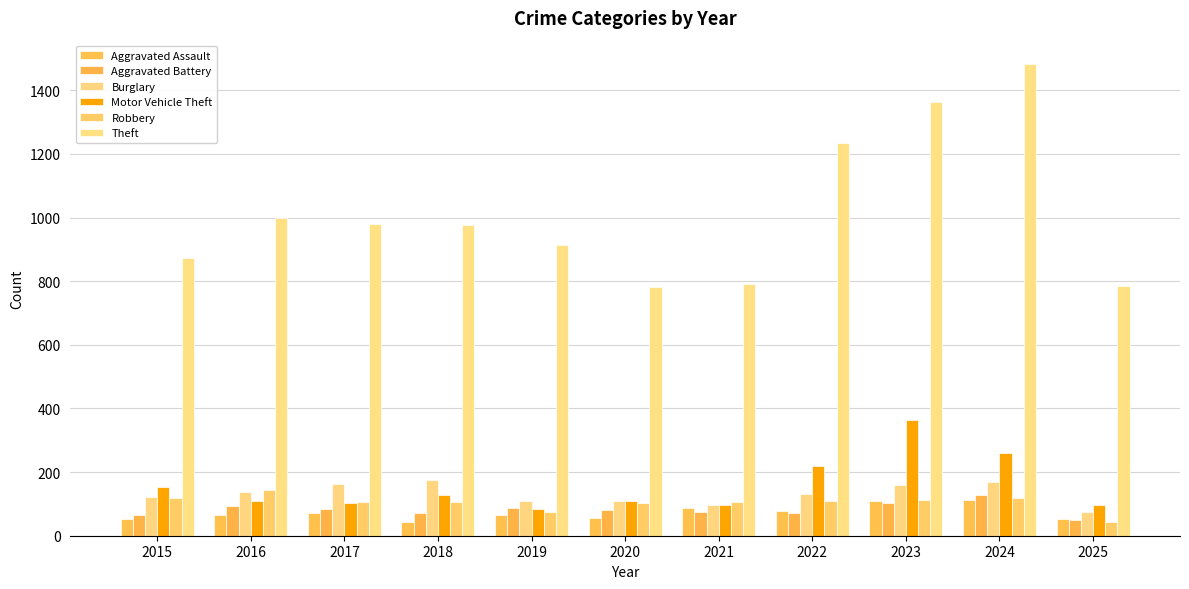

Is it true that Aggravated Battery equals 82 at 2020?

True